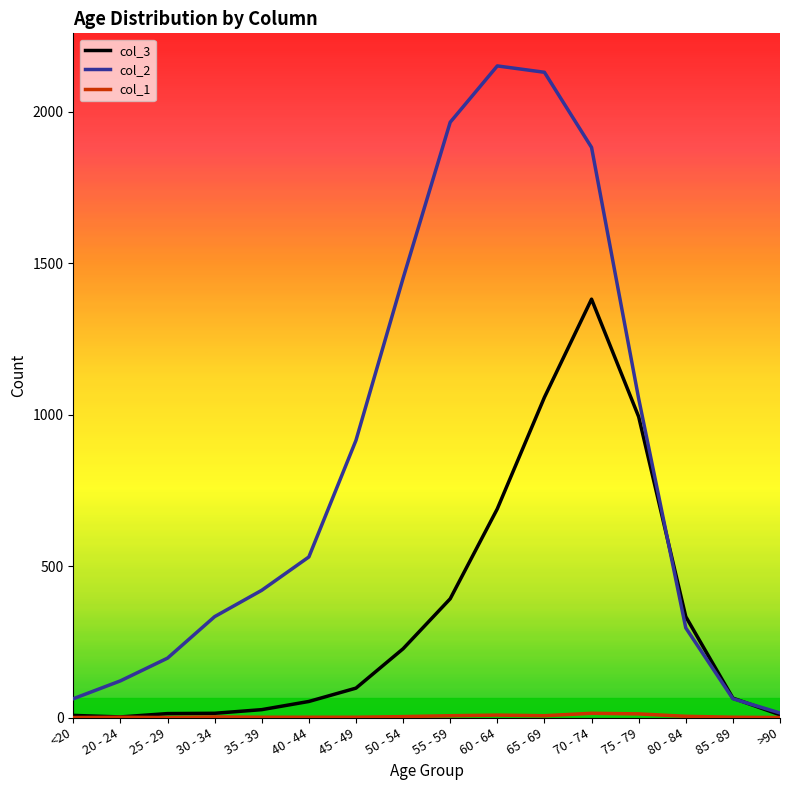

Which series has the largest total across all categories?

col_2